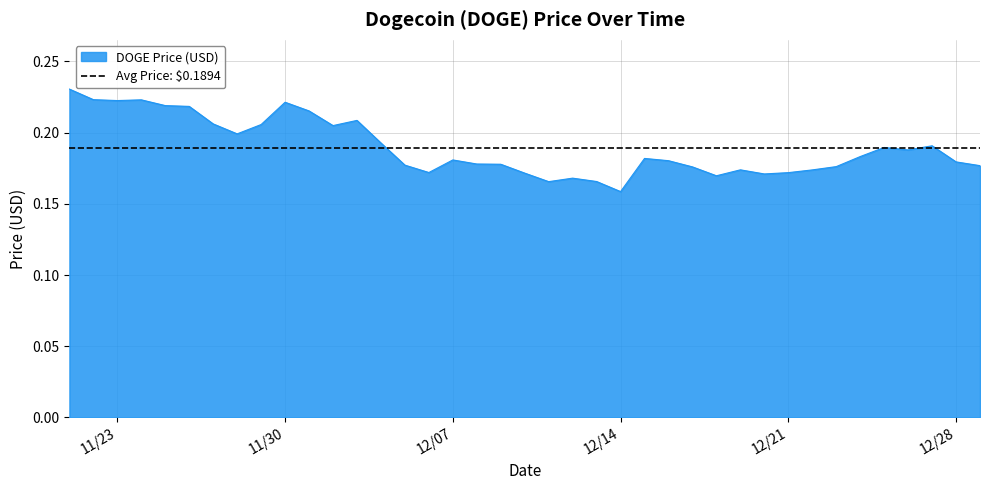

What is the value of the 11th point from the left?

0.2